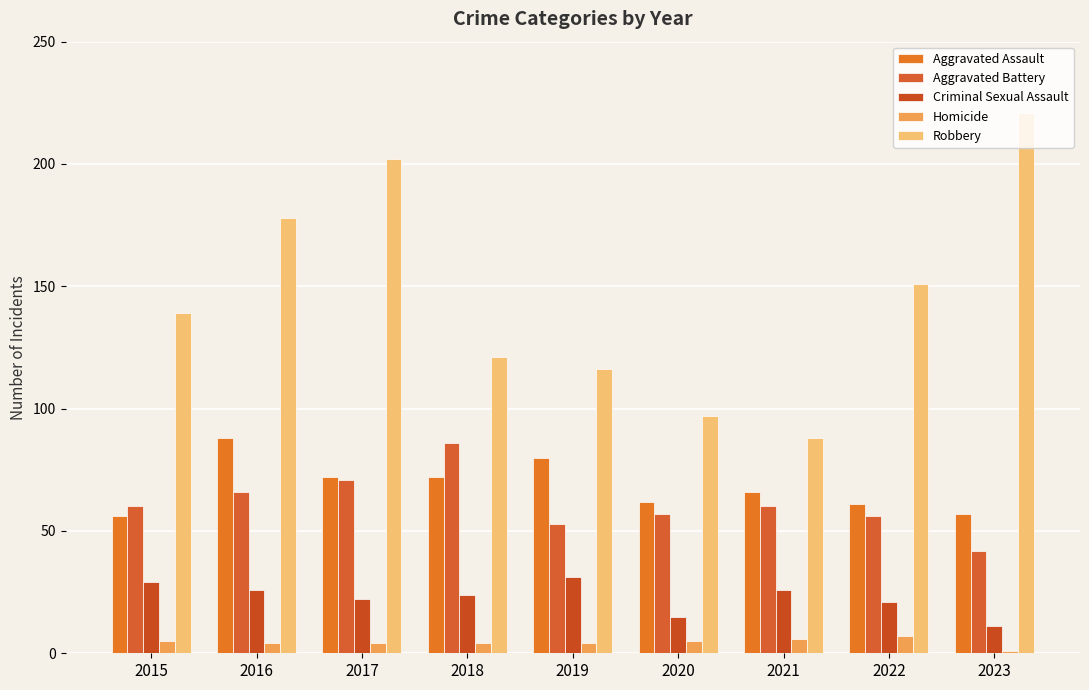

What is the difference between the highest and lowest values at 2019?

112